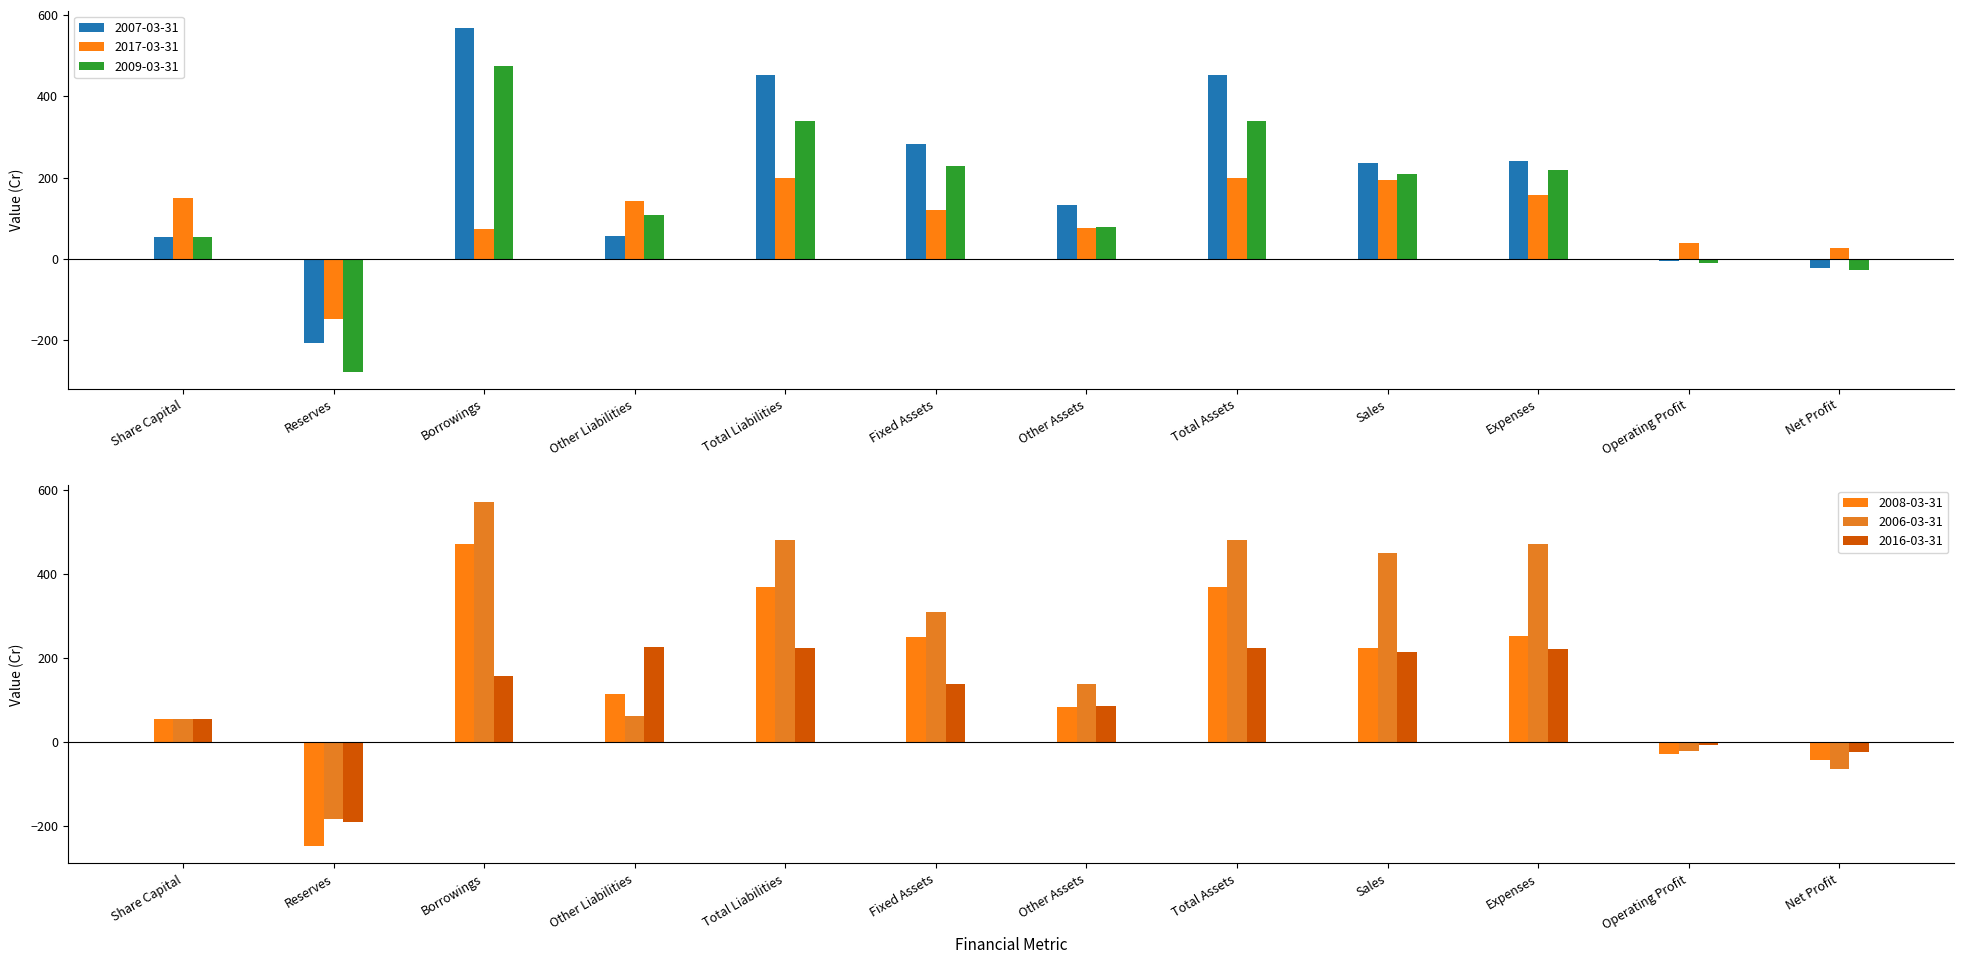

Is the value of 2016-03-31 at Total Assets greater than the value of 2017-03-31 at Reserves?

Yes